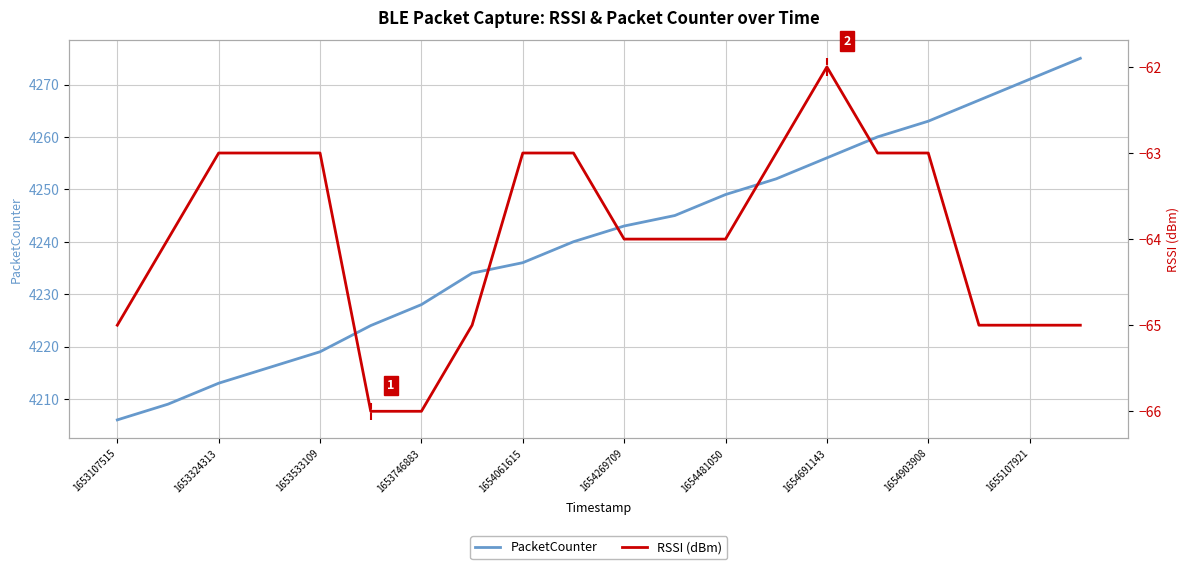

Is the value of PacketCounter at 19 greater than the value of RSSI (dBm) at 1653107515?

Yes